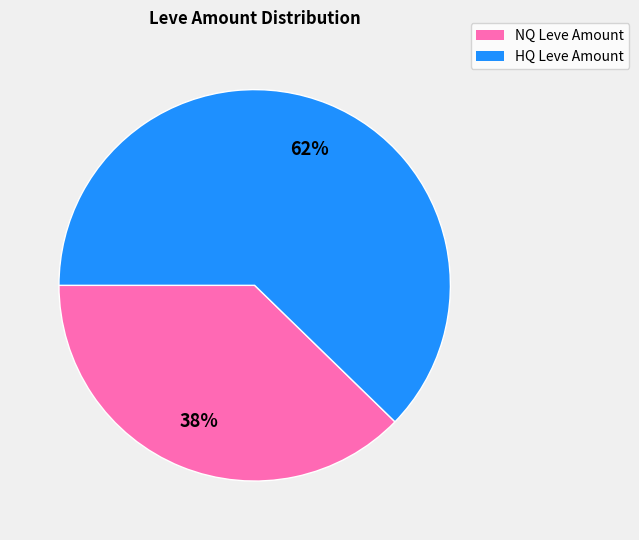

Which category accounts for the majority?

HQ Leve Amount